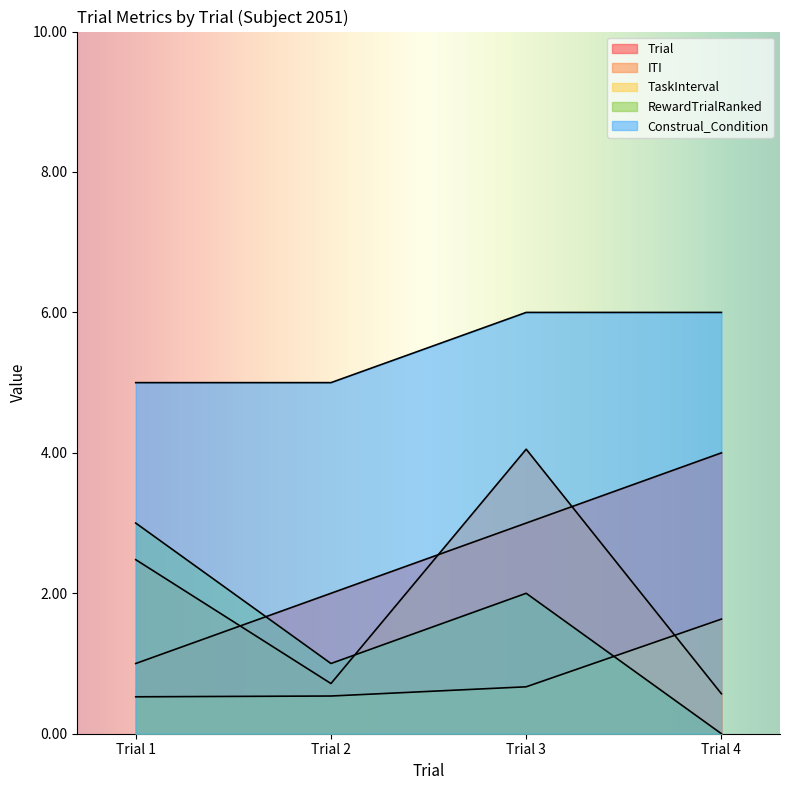

Reading left to right, extract all data points from this chart.

Trial: Trial 1=1.0	Trial 2=2.0	Trial 3=3.0	Trial 4=4.0
ITI: Trial 1=2.5	Trial 2=0.7	Trial 3=4.1	Trial 4=0.6
TaskInterval: Trial 1=0.5	Trial 2=0.5	Trial 3=0.7	Trial 4=1.6
RewardTrialRanked: Trial 1=3.0	Trial 2=1.0	Trial 3=2.0	Trial 4=0.0
Construal_Condition: Trial 1=5.0	Trial 2=5.0	Trial 3=6.0	Trial 4=6.0